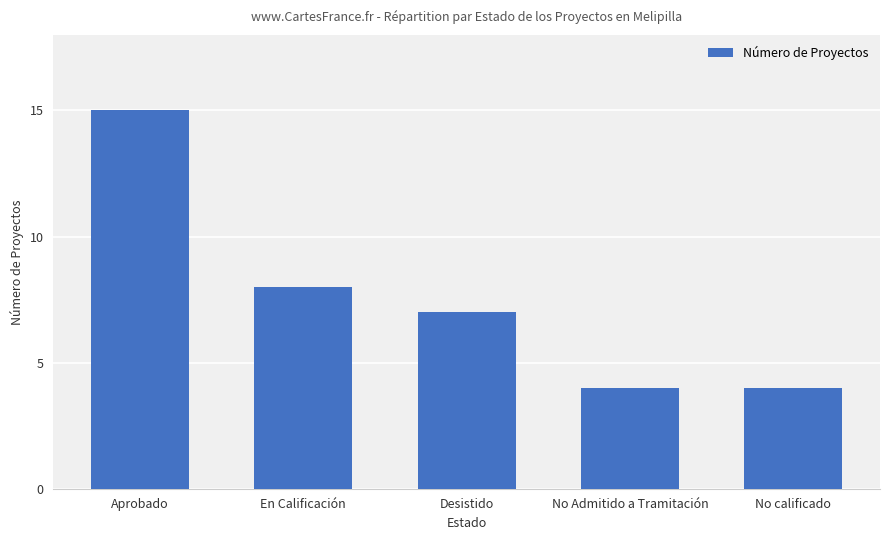

The value at No calificado is 7. True or false?

False